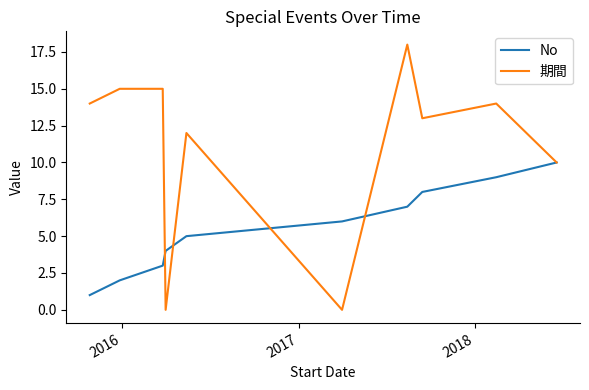

List the series in order of their peak value, highest first.

期間, No